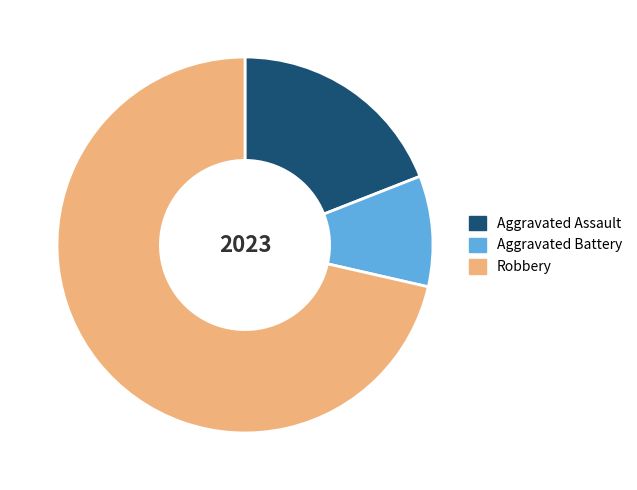

Is there a majority slice in this chart?

Yes